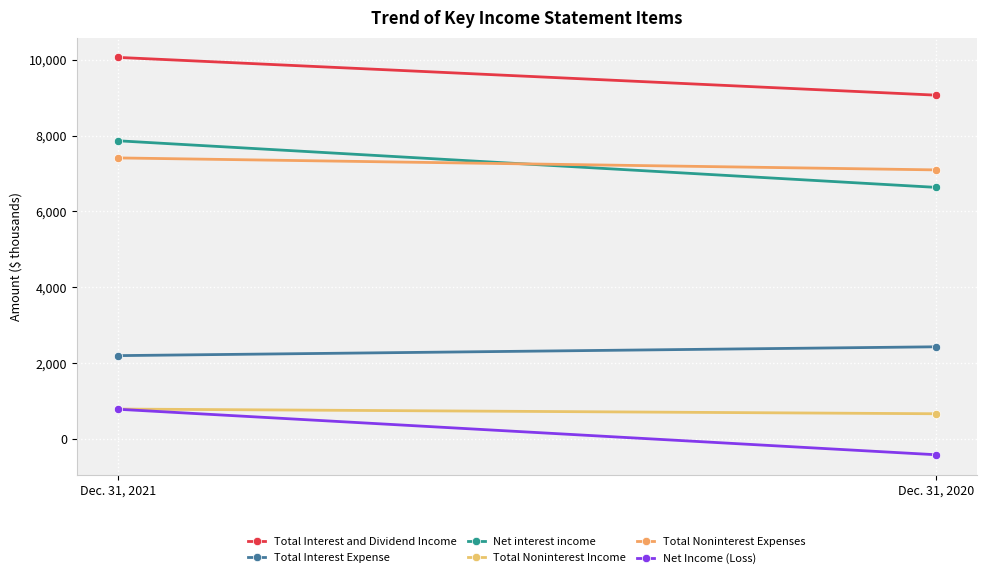

What is the difference between the maximum and minimum values in the Net interest income series?

1229